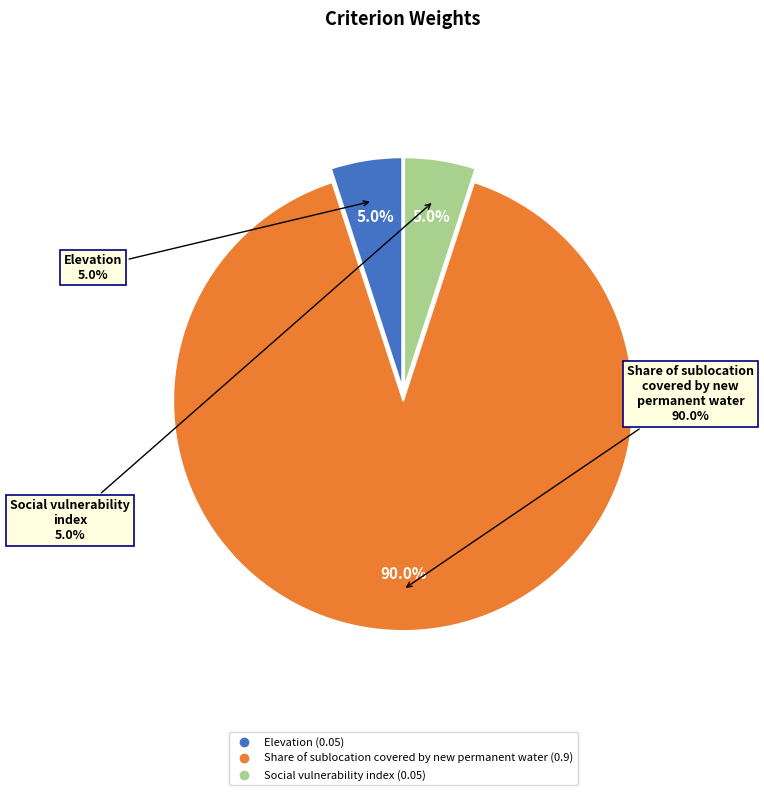

Rank the categories by value from lowest to highest.

Elevation, Social vulnerability index, Share of sublocation covered by new permanent water